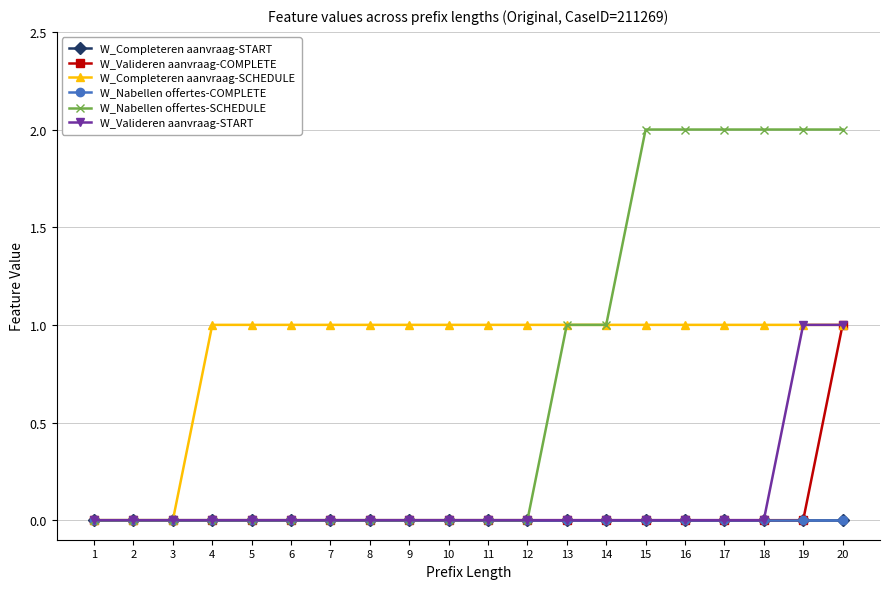

Does the chart have visible grid lines?

Yes